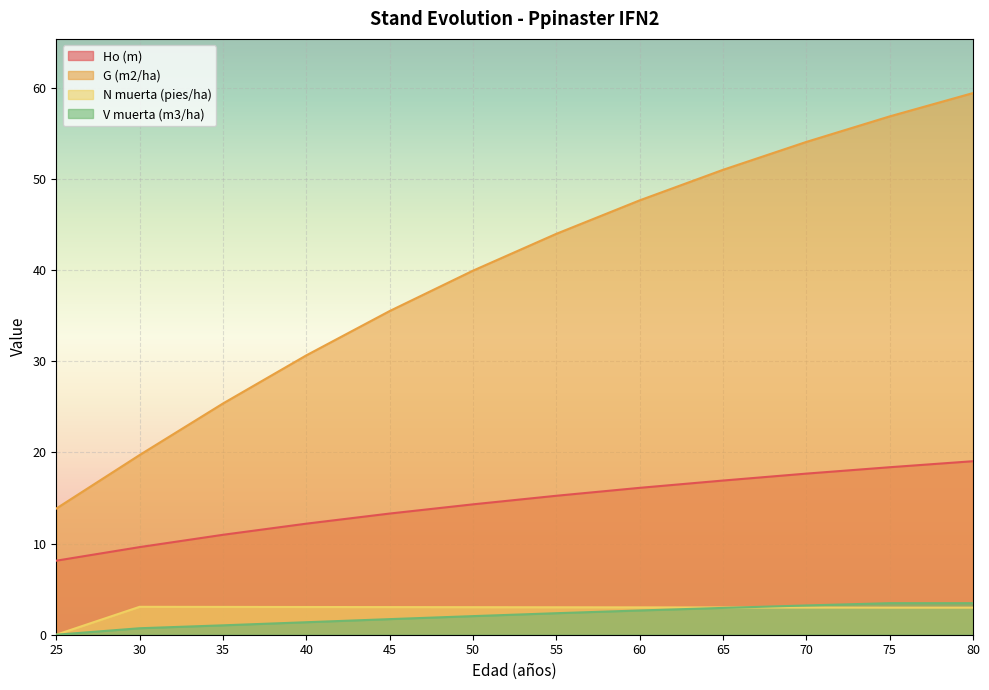

How many positive values does the N muerta (pies/ha) series have?

11